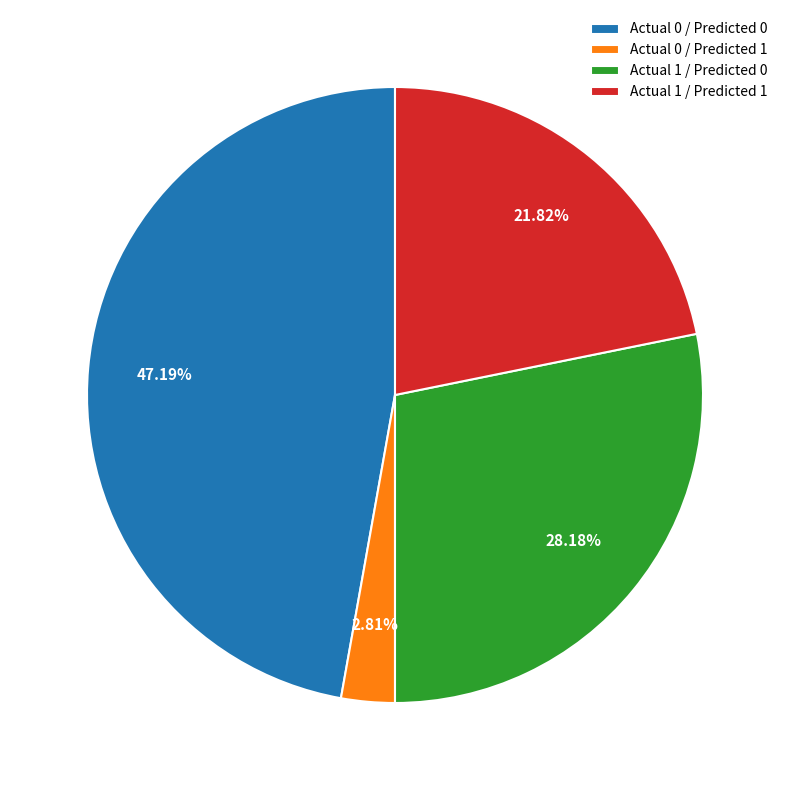

Count the number of slices in the pie.

4